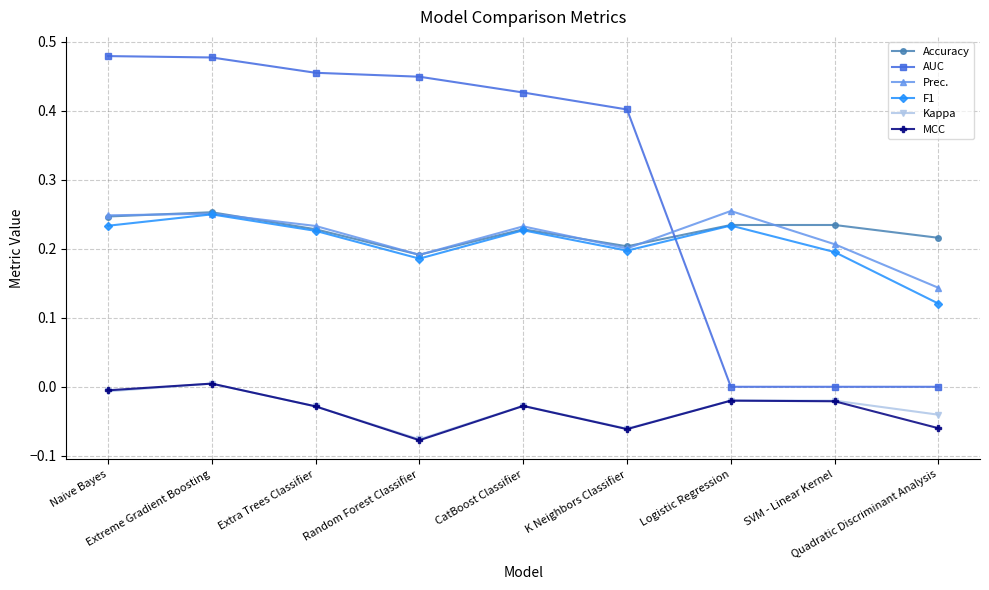

True or false: Accuracy has more than 1 interior local peaks.

True